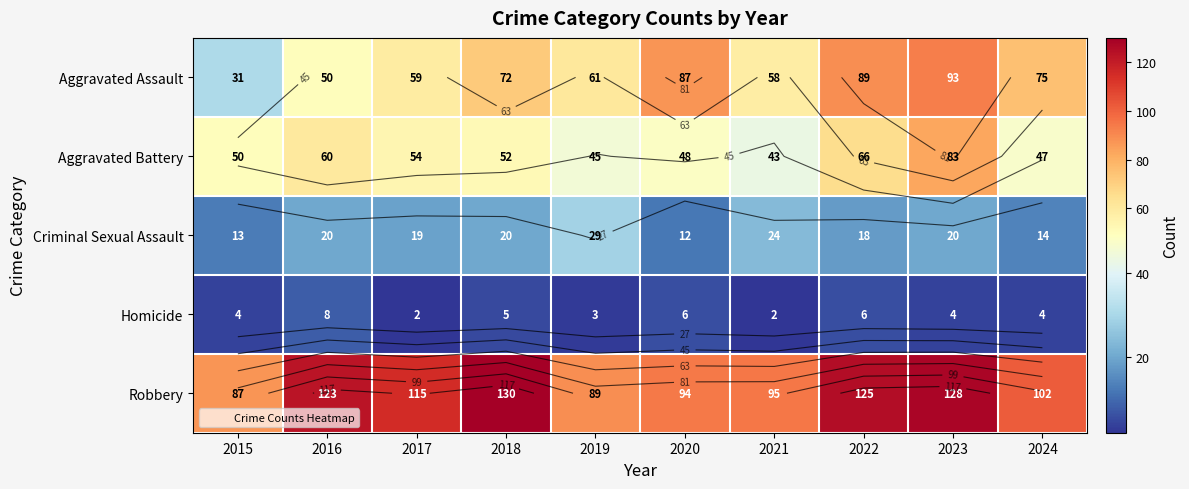

Which series has the largest total across all categories?

Robbery